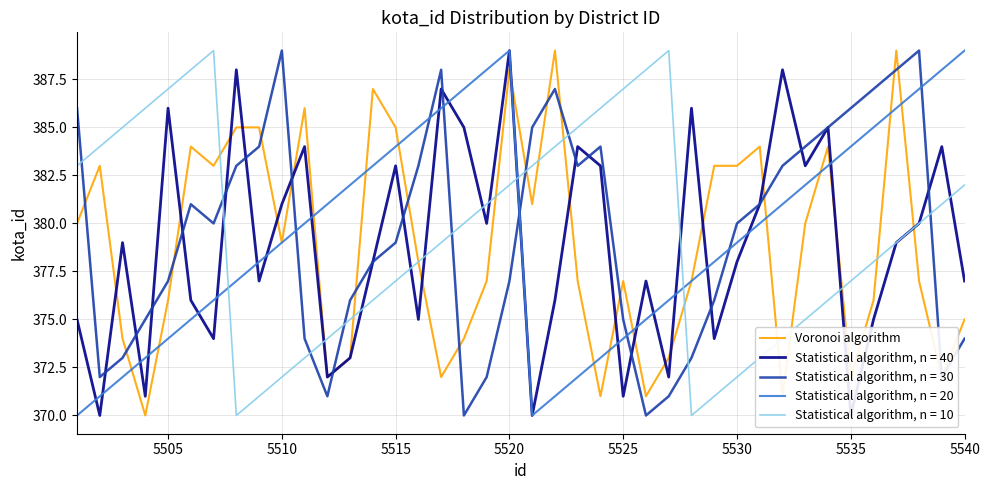

What is the lowest value of the Voronoi algorithm series?

370